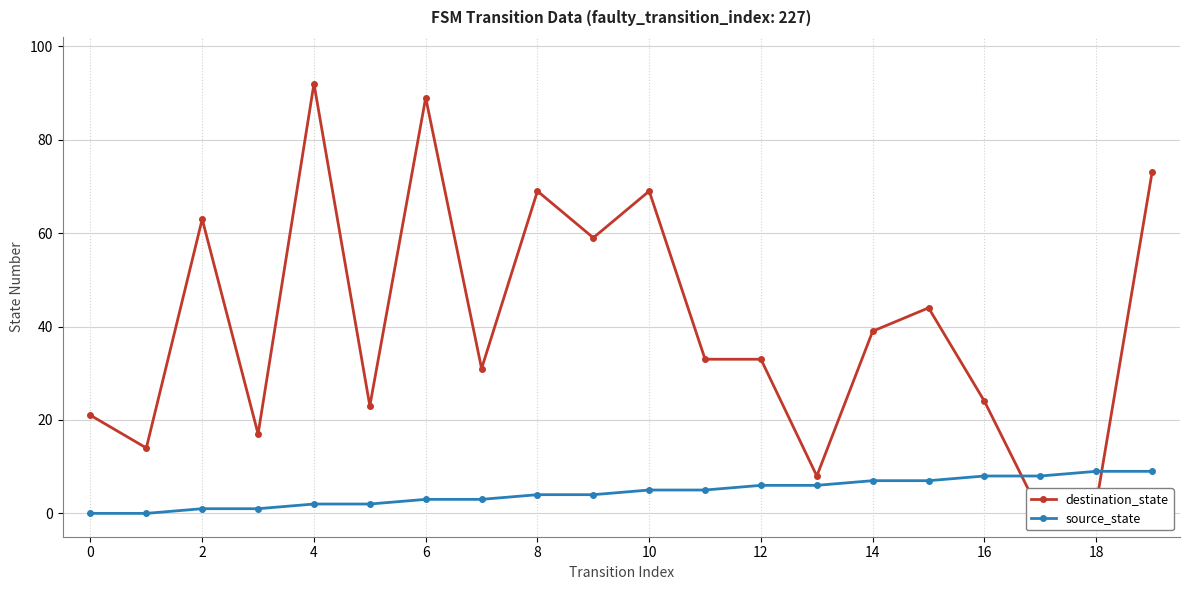

How many times do destination_state and source_state cross each other?

2